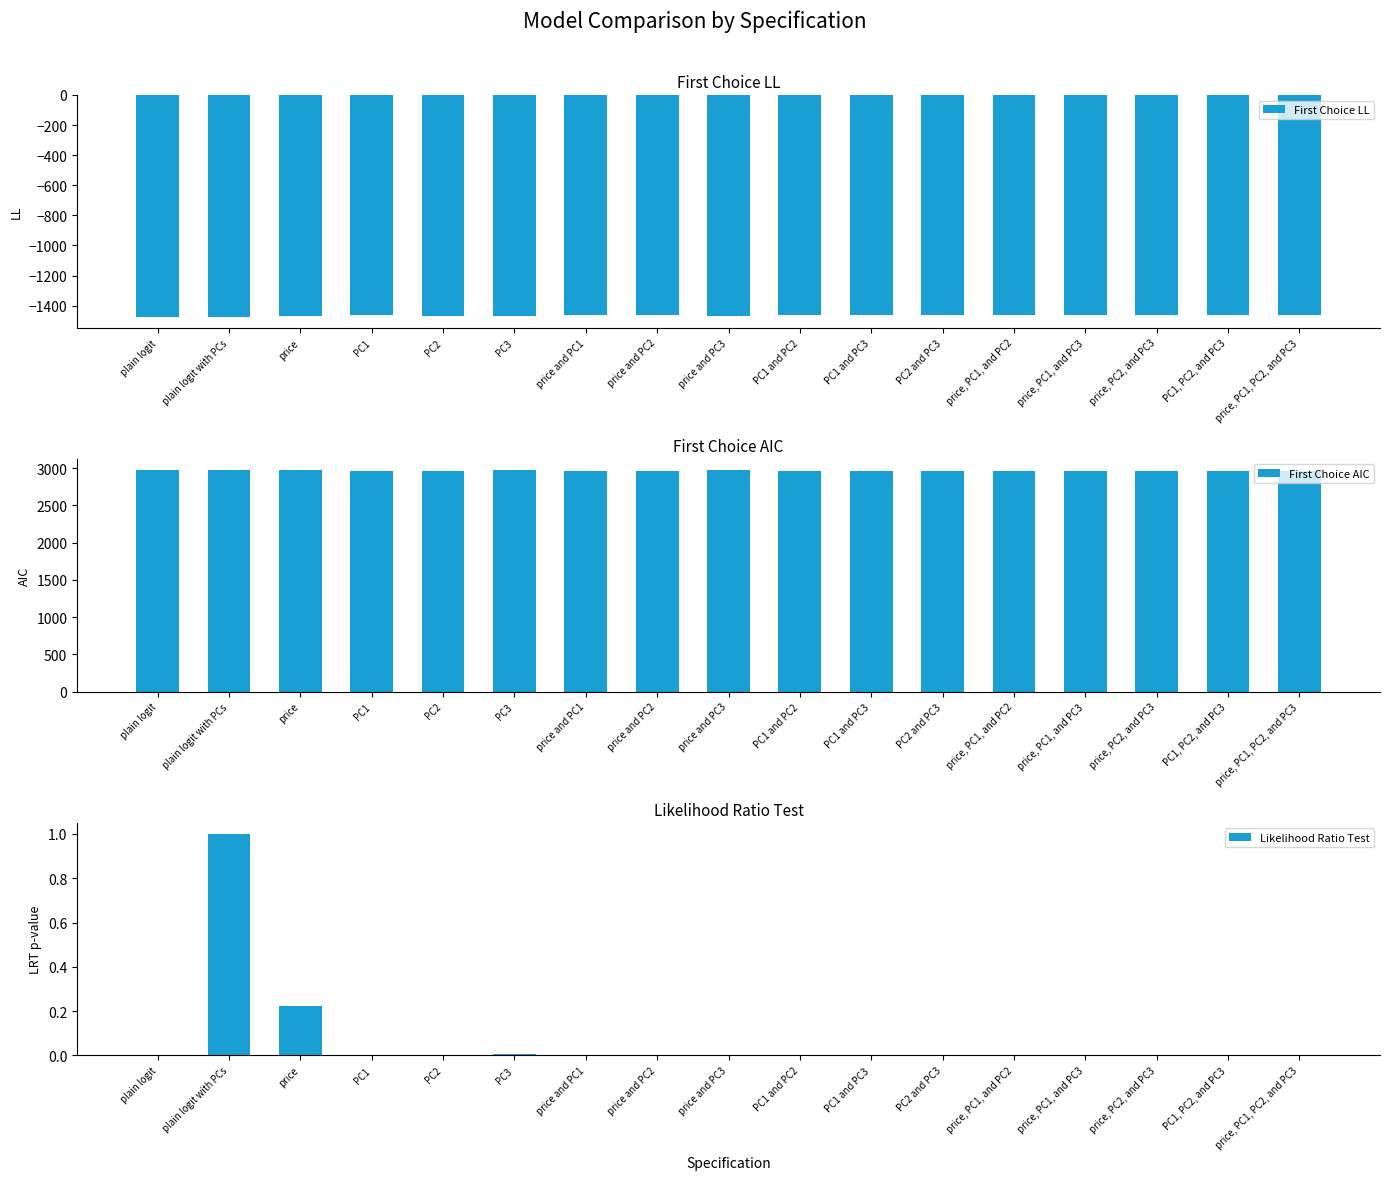

Rank the series by their maximum value, from lowest to highest.

First Choice LL, Likelihood Ratio Test, First Choice AIC